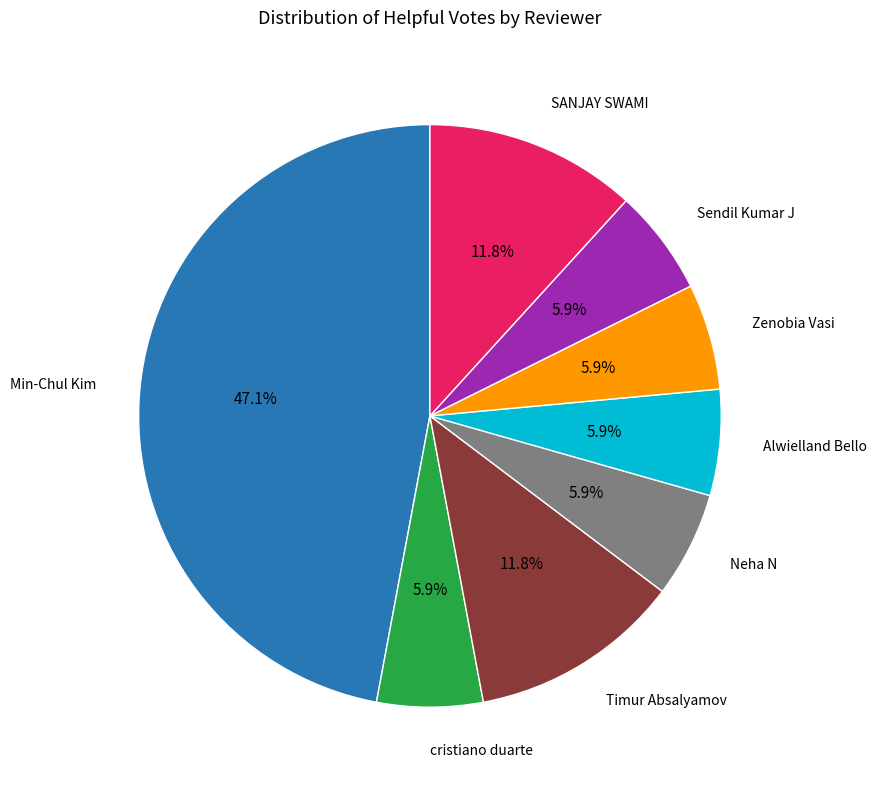

How many slices are in this pie chart?

8